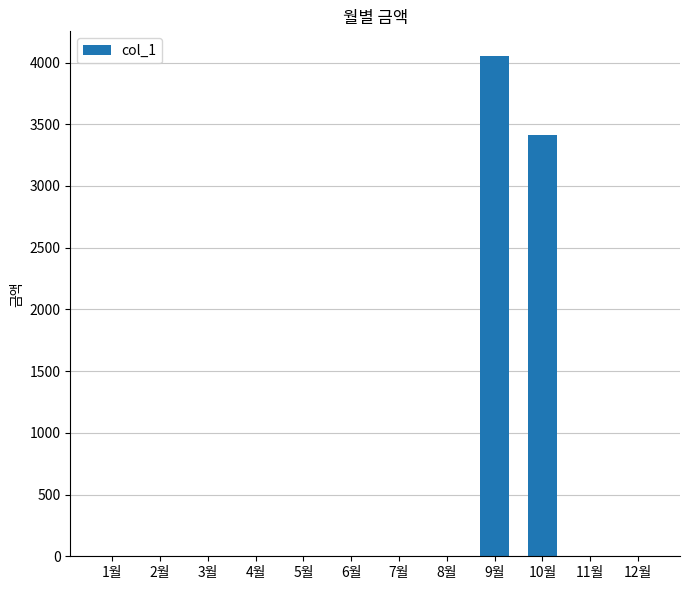

What is the change in value from 8월 to 9월?

+4050